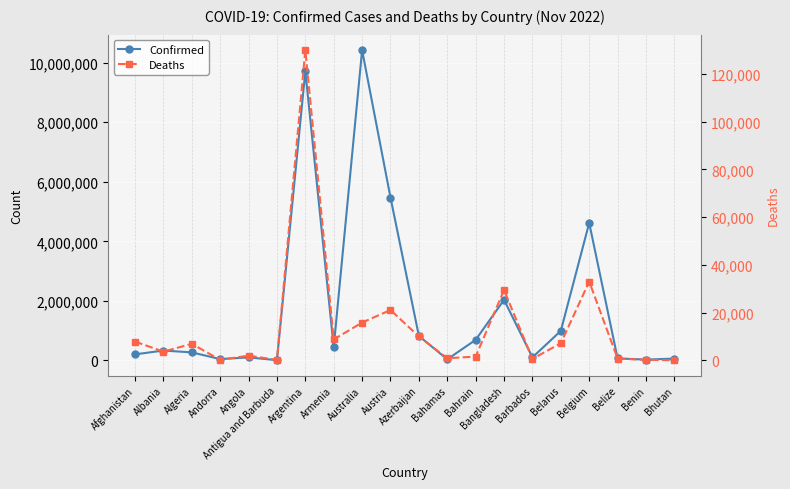

Reading left to right, extract all data points from this chart.

Confirmed: 203942	333058	270881	46588	103131	9106	9720232	445397	10423566	5472671	823577	37416	692129	2035930	103424	994037	4619721	68972	27912	62430
Deaths: 7829	3593	6881	155	1917	146	130003	8709	15792	21049	9957	833	1529	29426	560	7118	32959	687	163	21